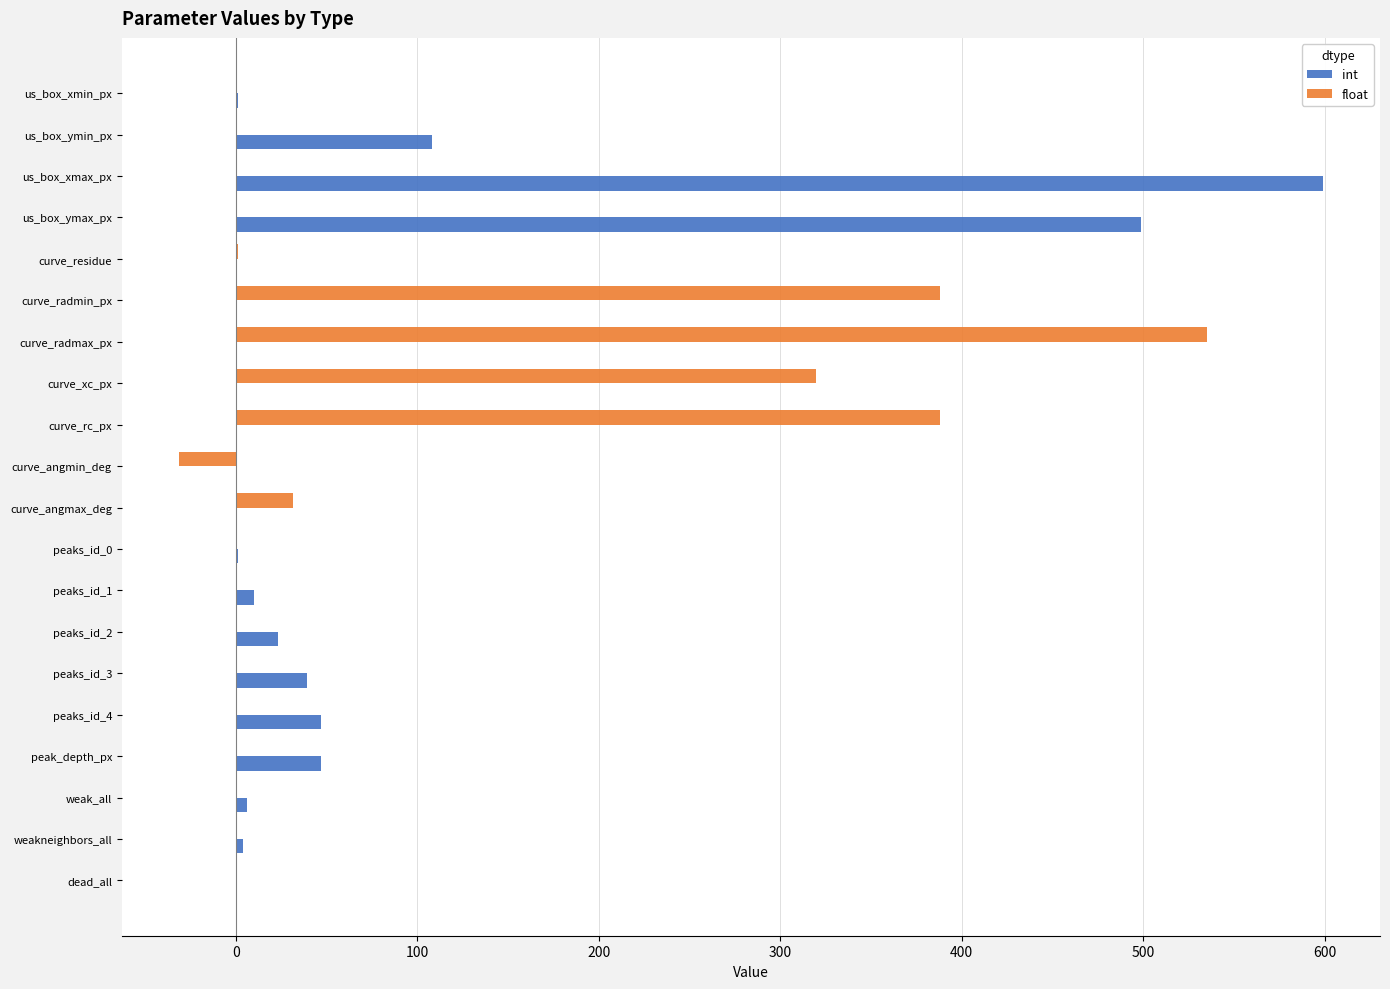

What is the sum of all int values?

1384.0